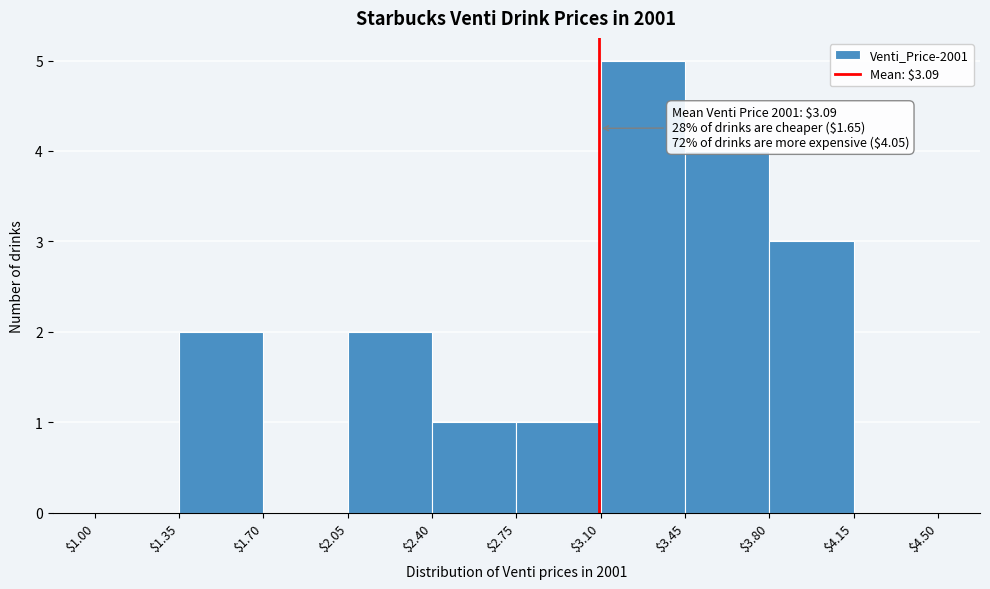

Which range on the x-axis has the tallest bar?

$3.10 to $3.45